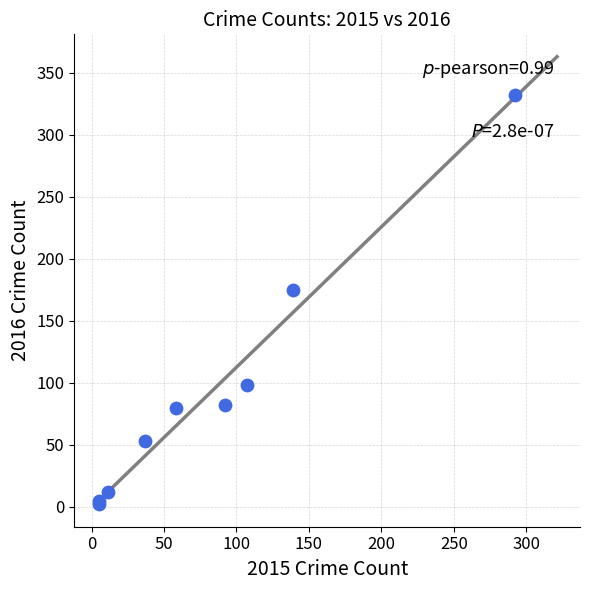

What Y value in the scatter plot is closest to 167?

175